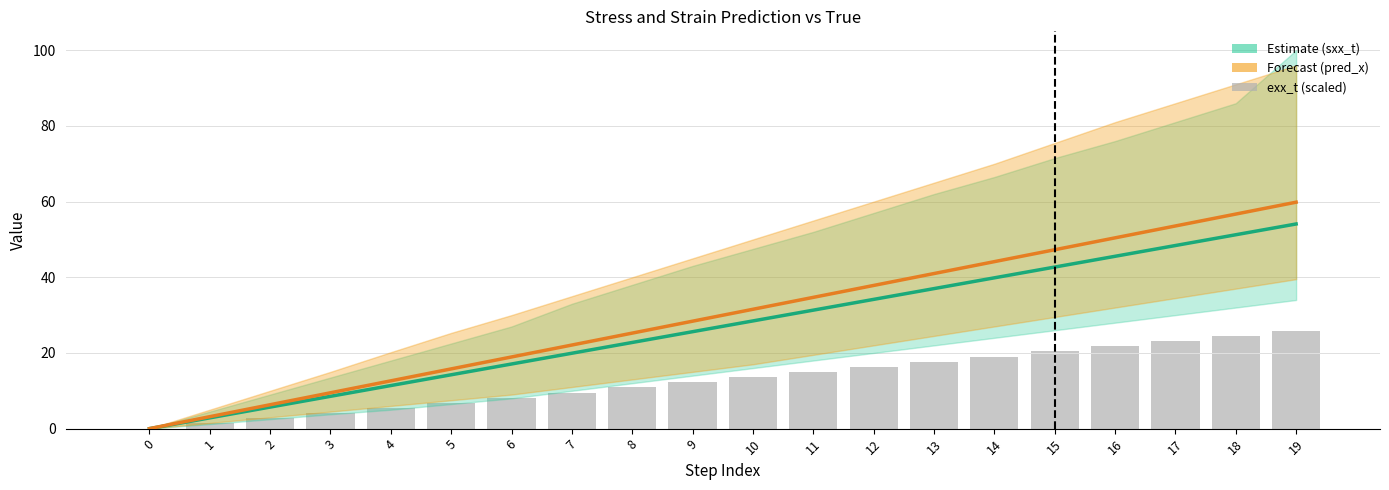

What is the sum of the sxx_t (Estimate) values at 7 and 5?

34.2